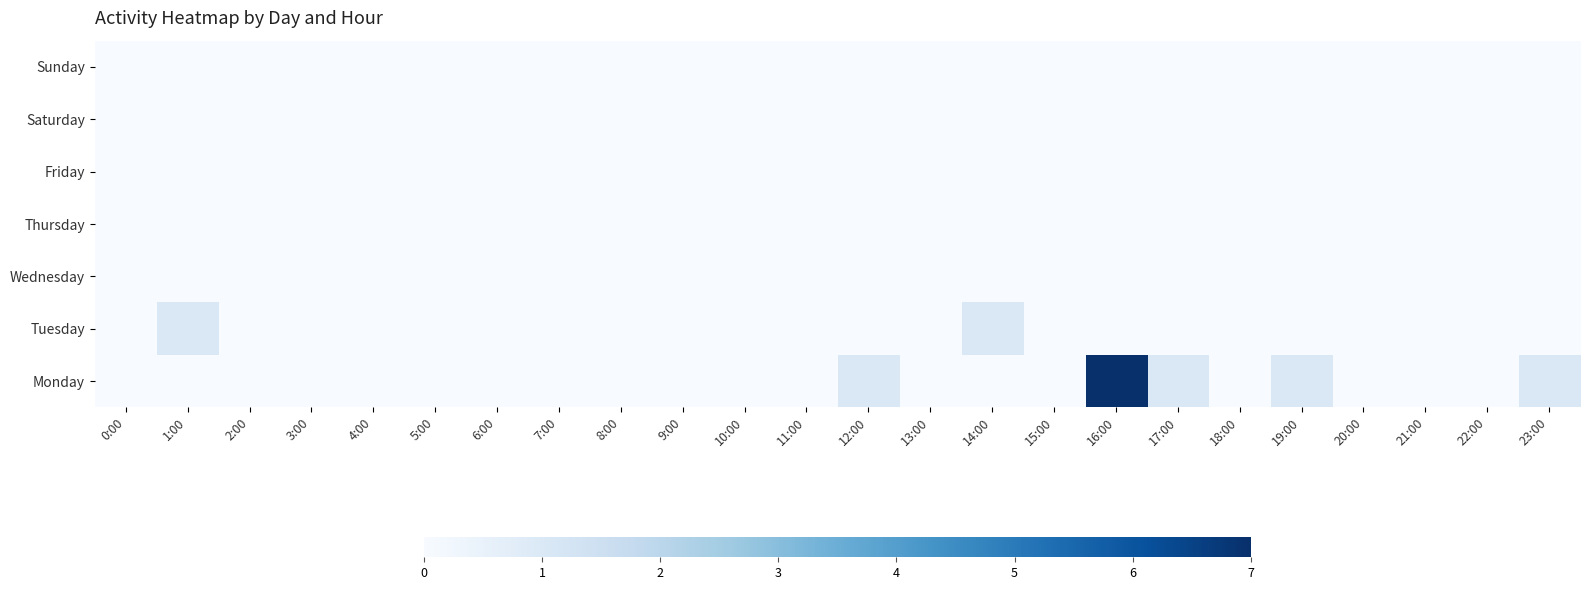

Count the number of categories in the chart.

24